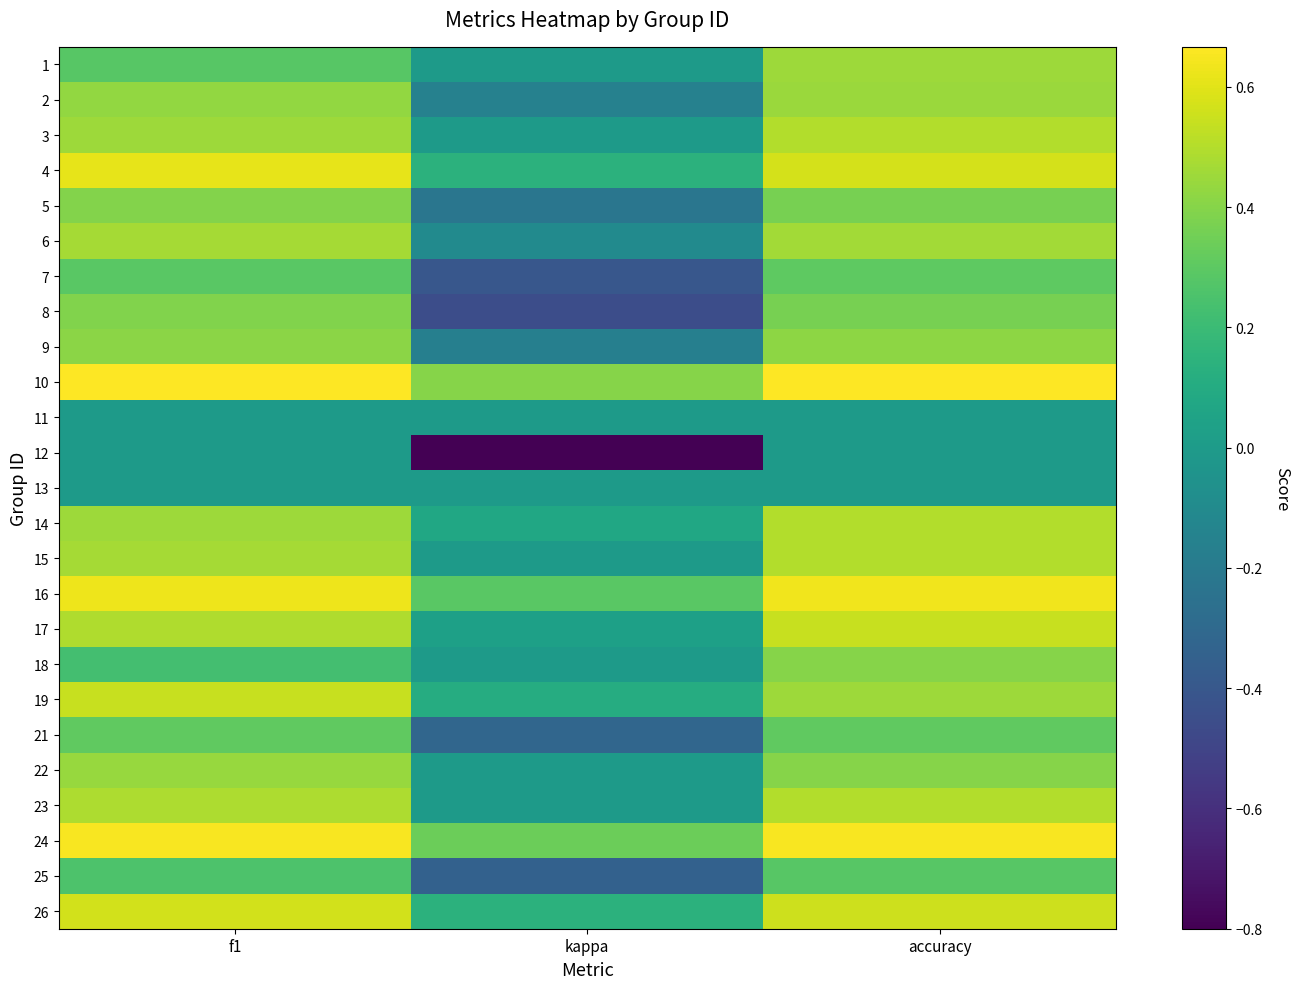

What is the minimum value shown in the chart?

-0.8